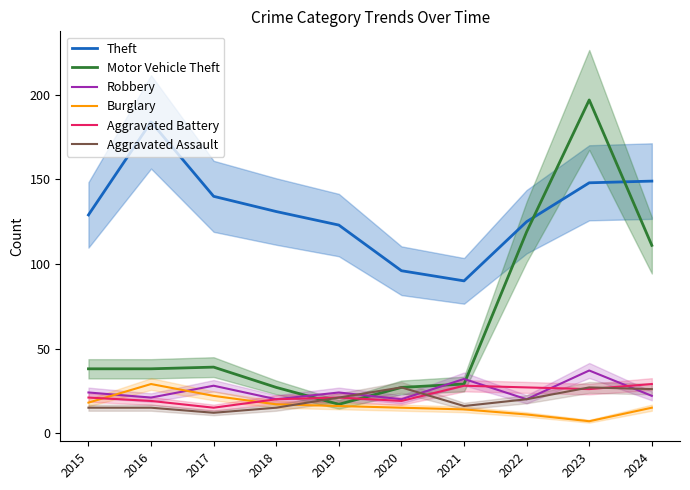

How many intersections are there between Aggravated Battery and Robbery?

3